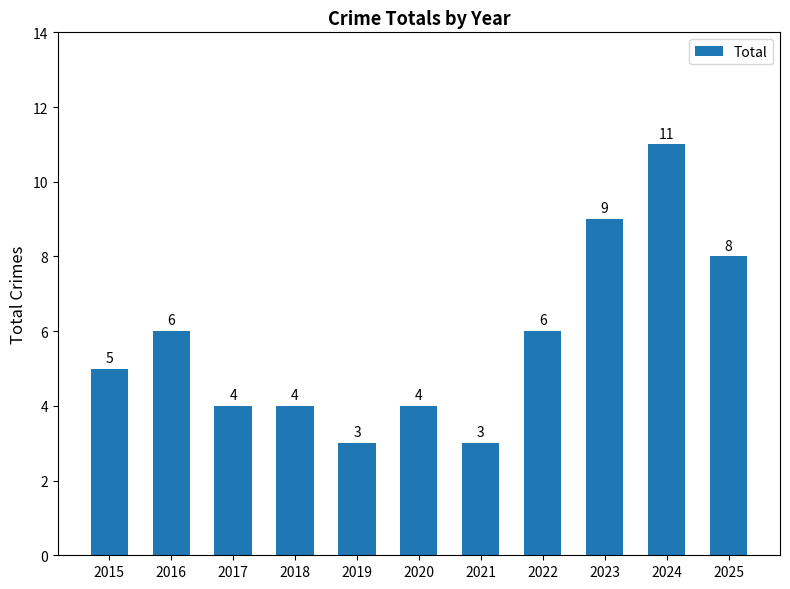

Reading left to right, what are all the values shown in this chart?

2015=5	2016=6	2017=4	2018=4	2019=3	2020=4	2021=3	2022=6	2023=9	2024=11	2025=8